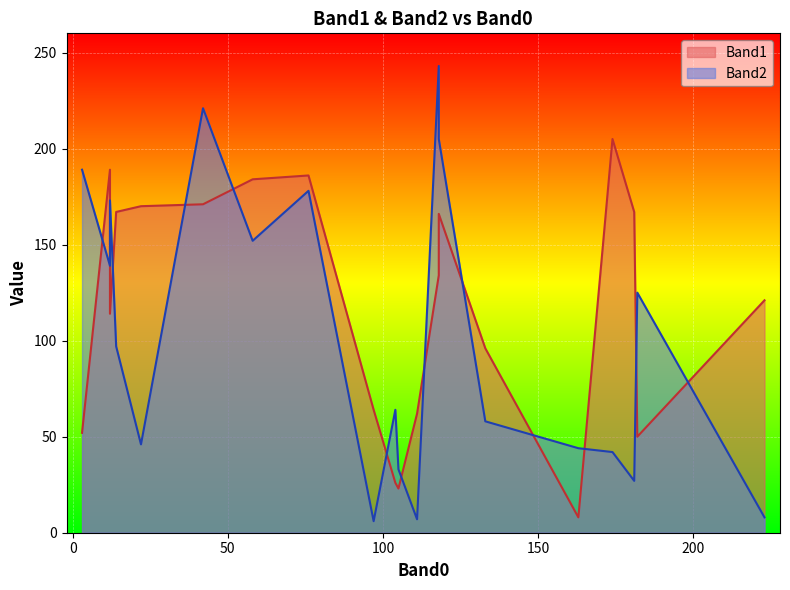

Between 12 and 97, which series saw the biggest shift?

Band2